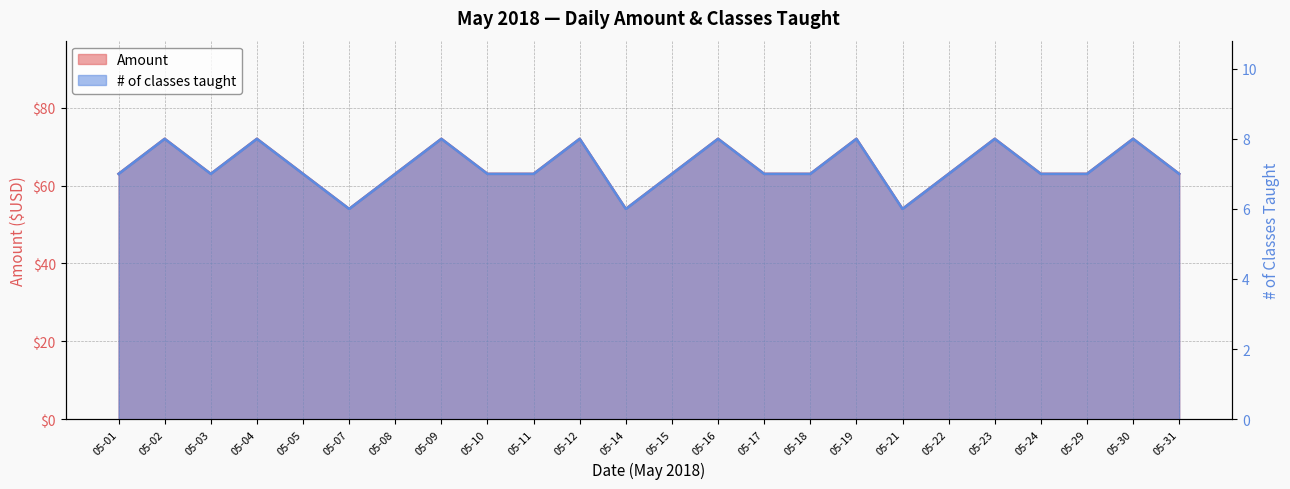

Which series has the largest total across all categories?

Amount